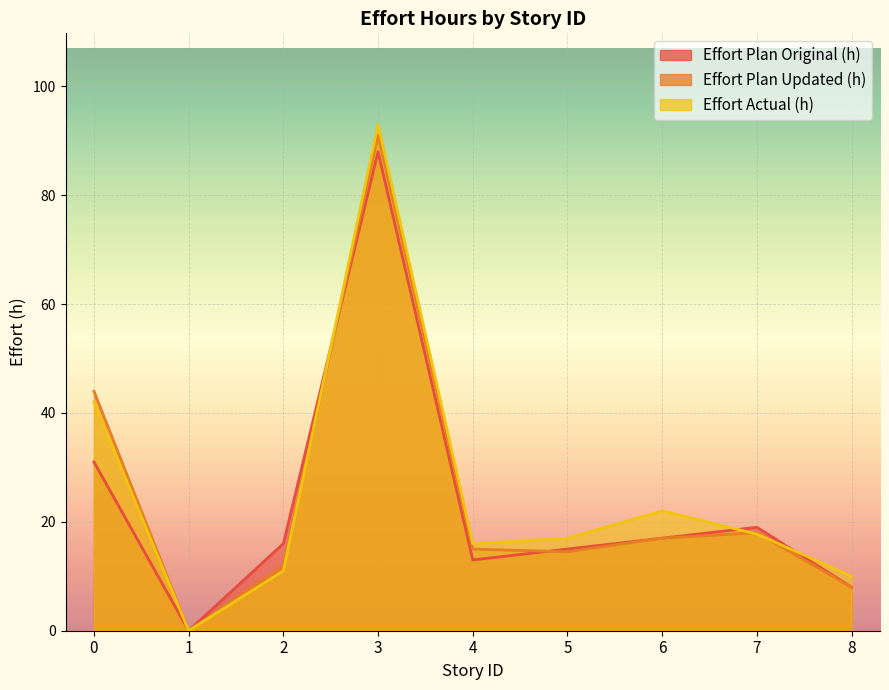

Rank the series by their maximum value, from highest to lowest.

Effort Actual (h), Effort Plan Updated (h), Effort Plan Original (h)